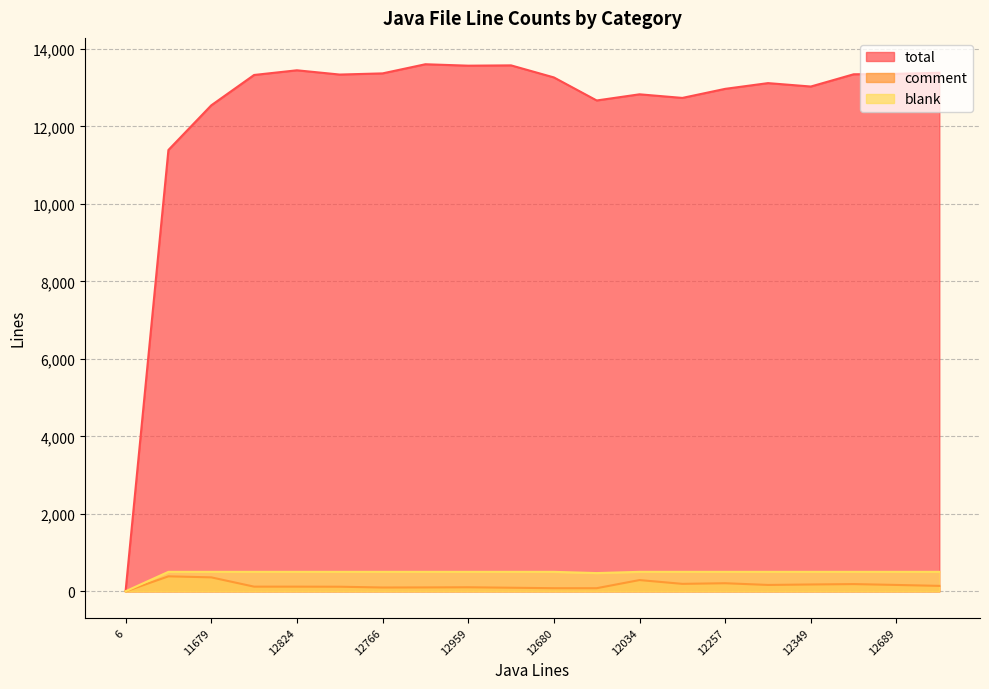

True or false: total and blank cross at least once.

False